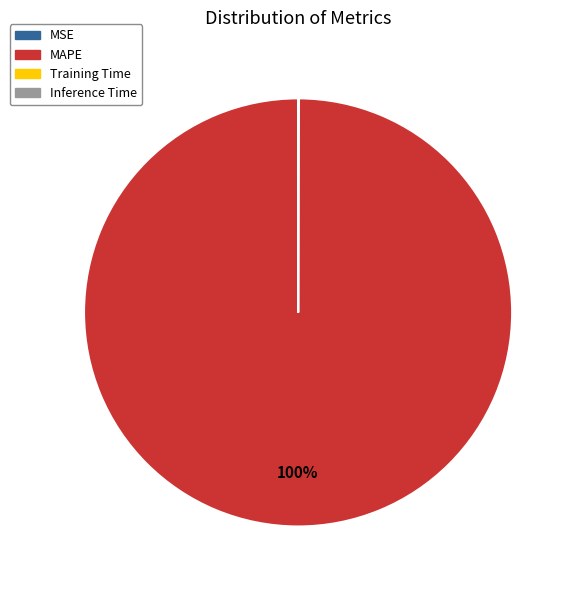

Which category has the biggest portion of the pie?

MAPE